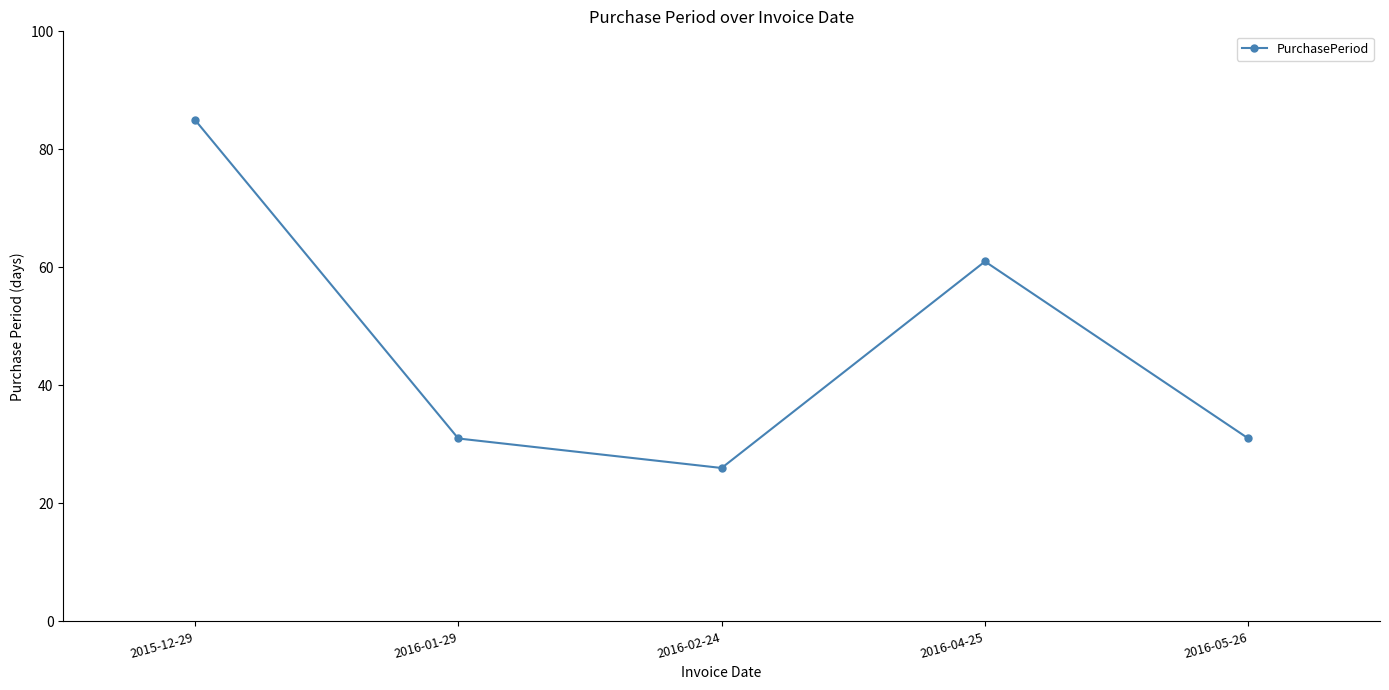

What is the difference between the maximum and minimum values?

59